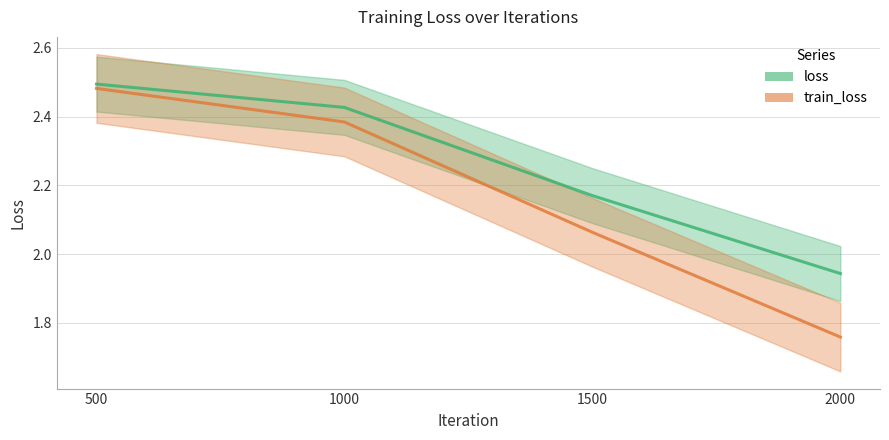

Which series has the largest range (max minus min)?

train_loss